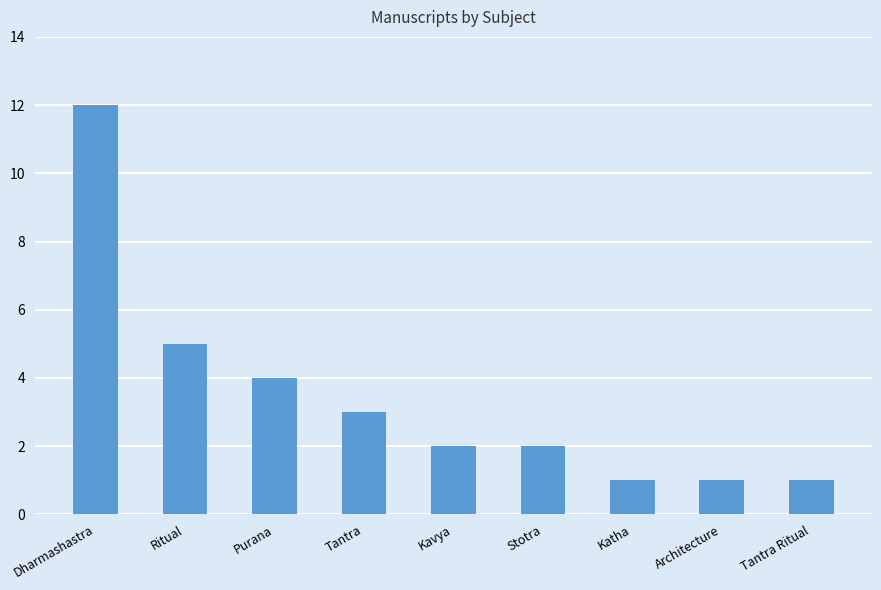

Reading left to right, transcribe all the data shown in this chart.

Dharmashastra=12	Ritual=5	Purana=4	Tantra=3	Kavya=2	Stotra=2	Katha=1	Architecture=1	Tantra Ritual=1